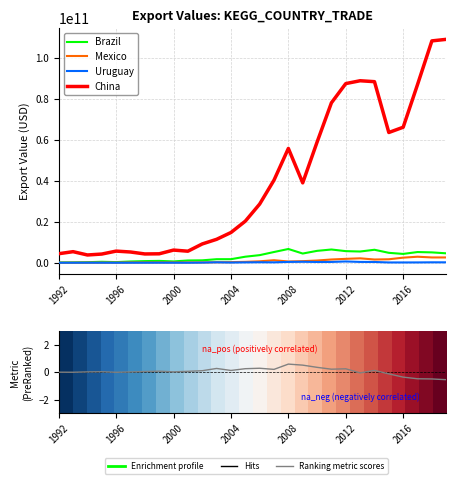

Which series has the largest range (max minus min)?

China